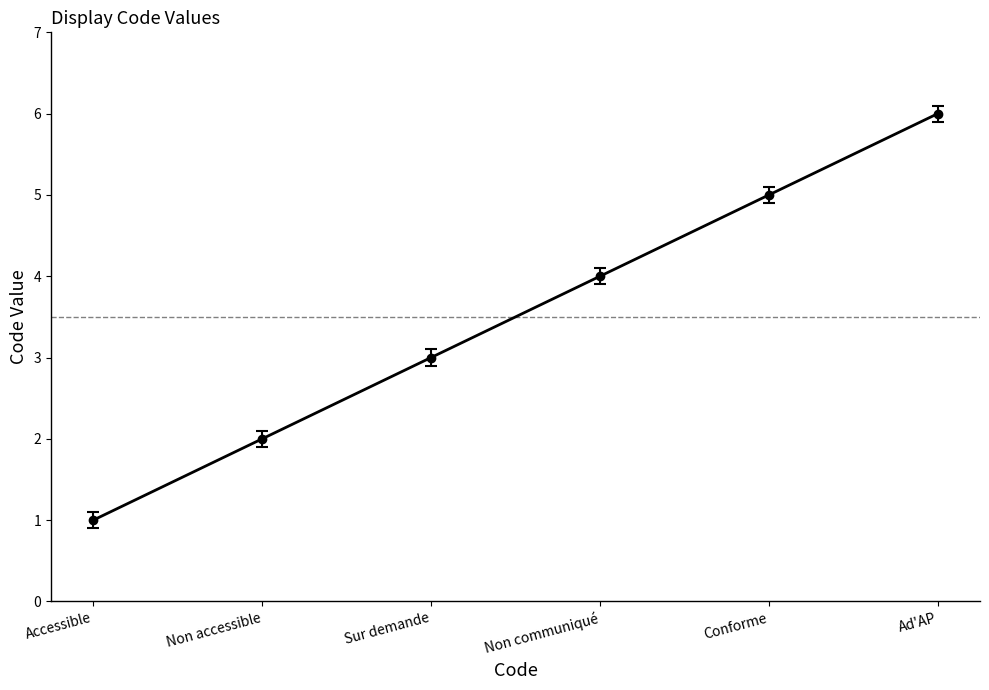

Rank the categories by value from highest to lowest.

Ad'AP, Conforme, Non communiqué, Sur demande, Non accessible, Accessible